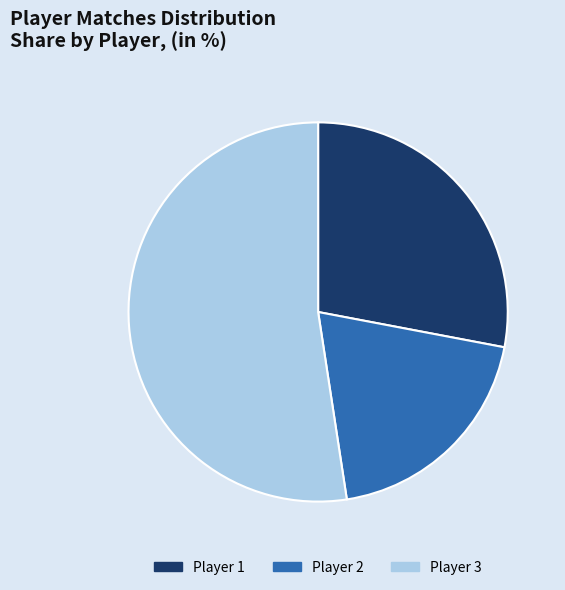

Is Player 3 the majority of the pie?

Yes